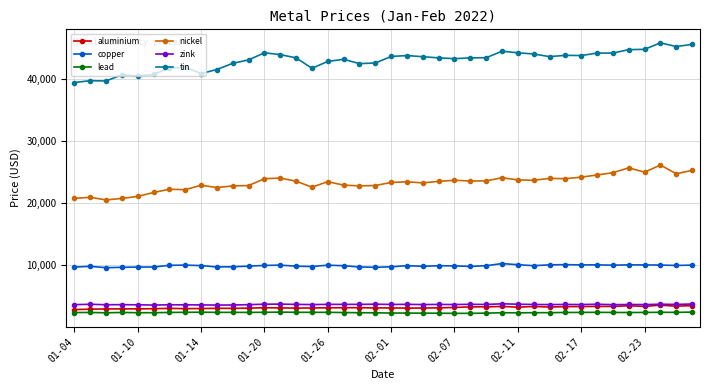

How many lines are shown in the chart?

6